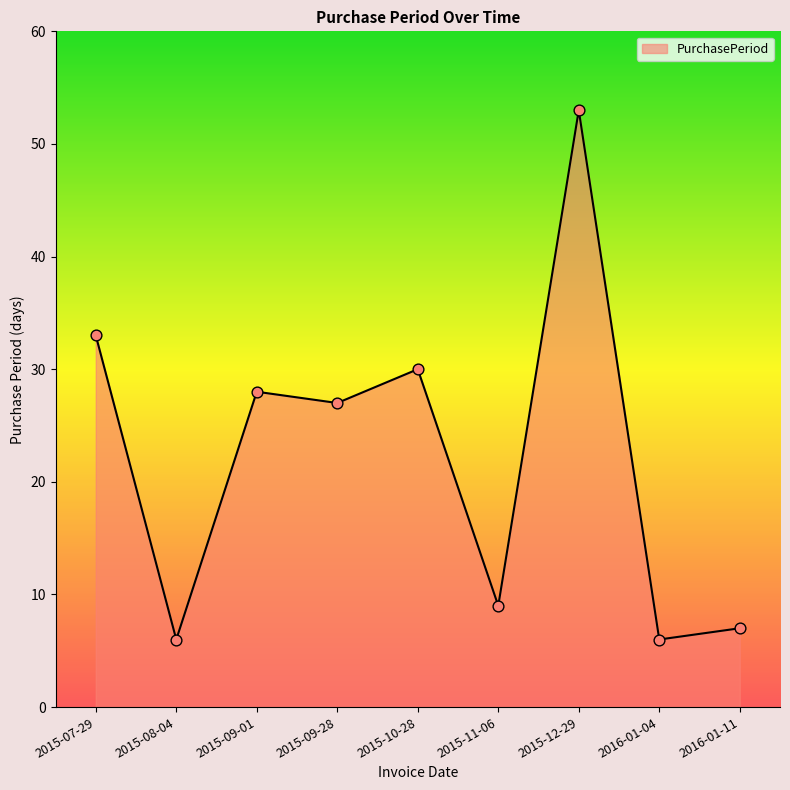

Which has a higher value, 2015-11-06 or 2015-09-01?

2015-09-01